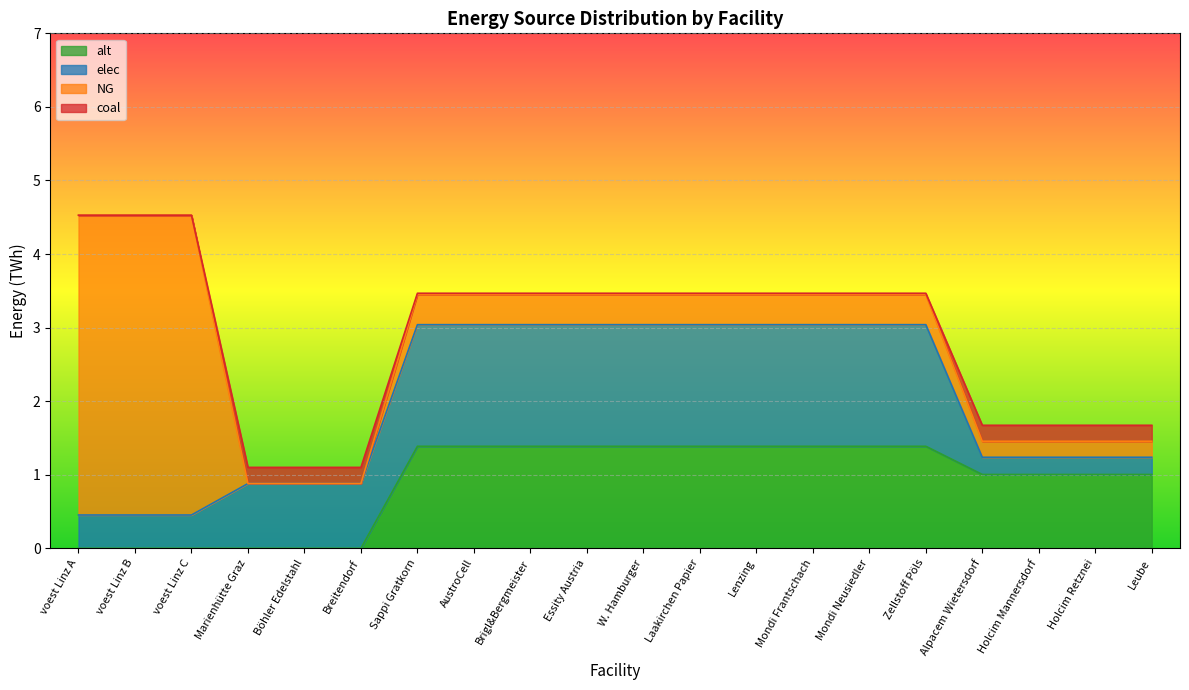

At how many categories does at least one series exceed 3?

3